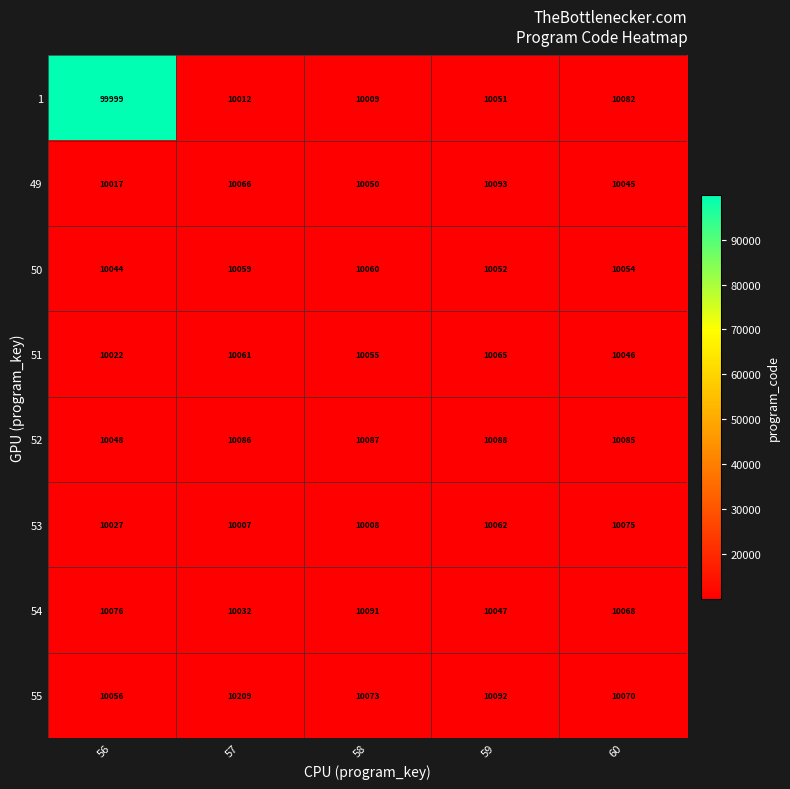

What is the difference between the highest and lowest values at 58?

83